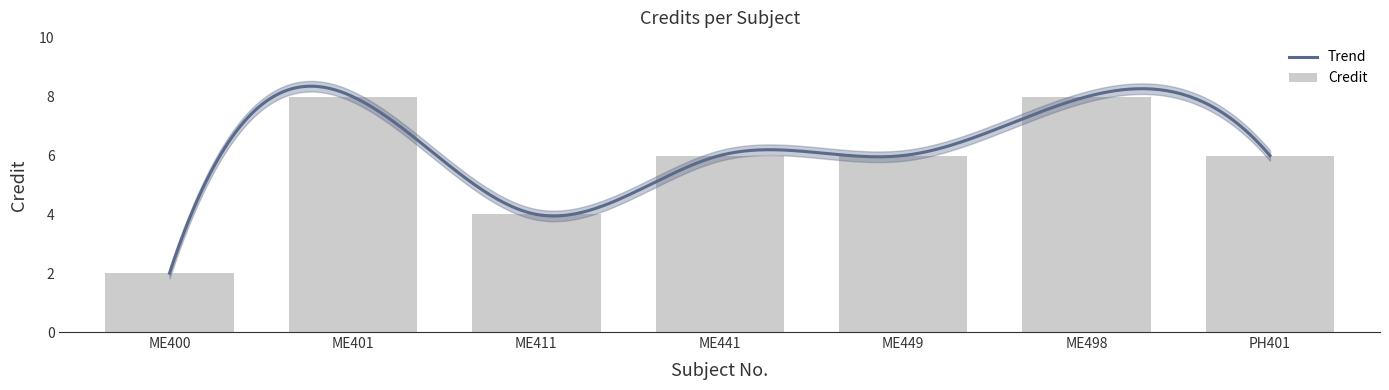

At which label is the value closest to 5?

ME411